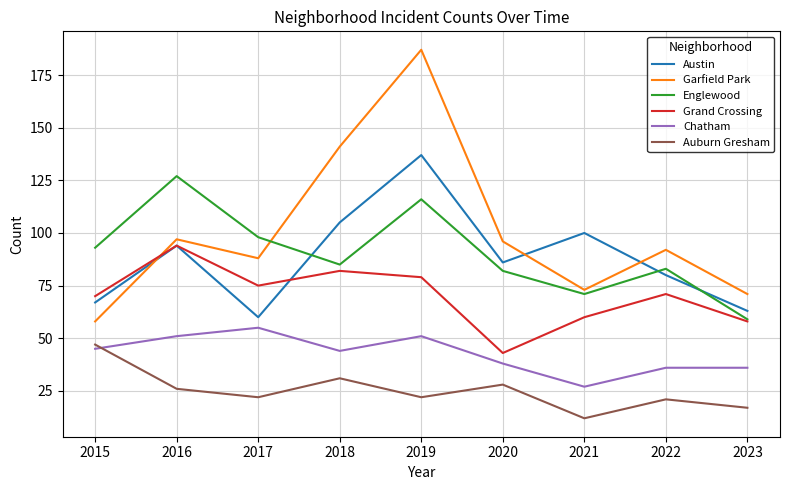

The value of Chatham at 2023 is 36. True or false?

True